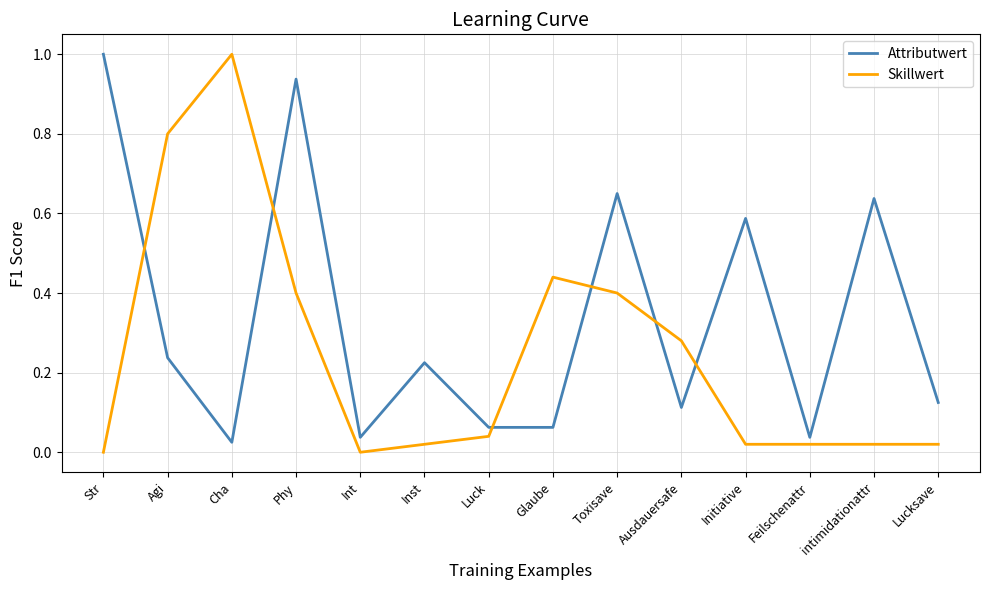

At which category is the sum across all series the highest?

Phy